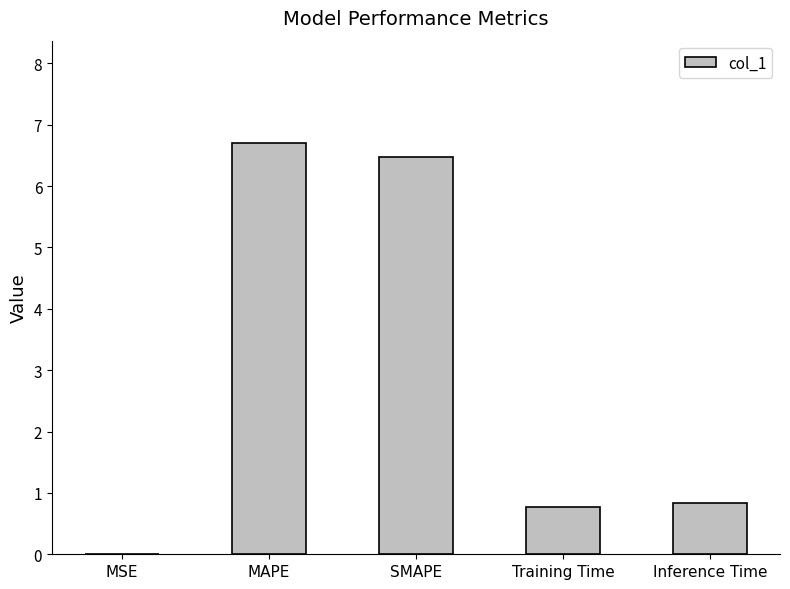

Which has a higher value, SMAPE or Training Time?

SMAPE